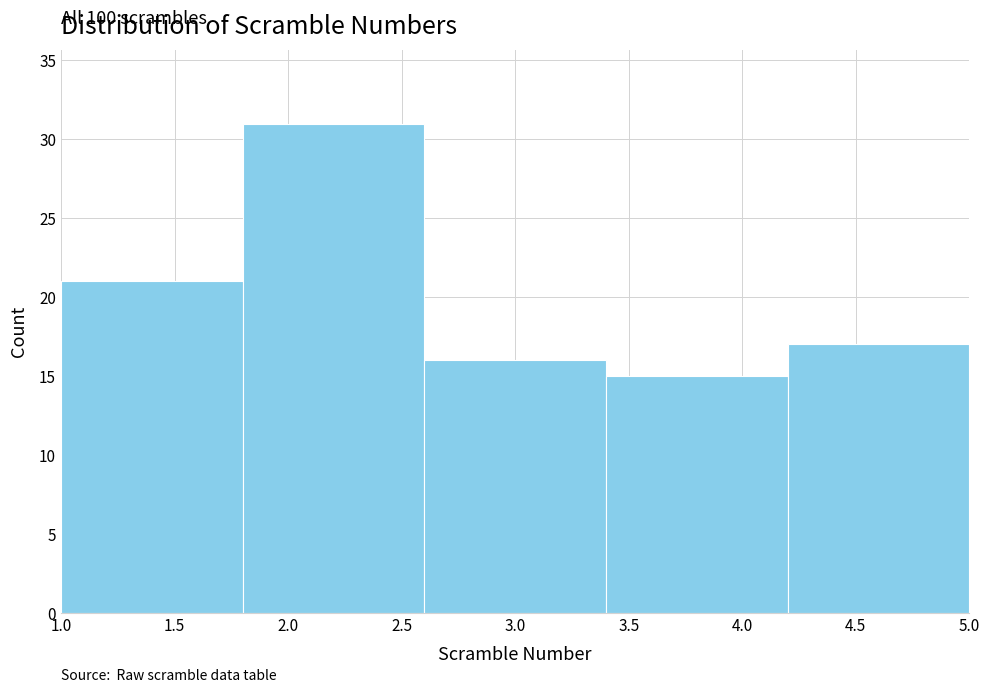

Which range on the x-axis has the tallest bar?

1.8 to 2.6